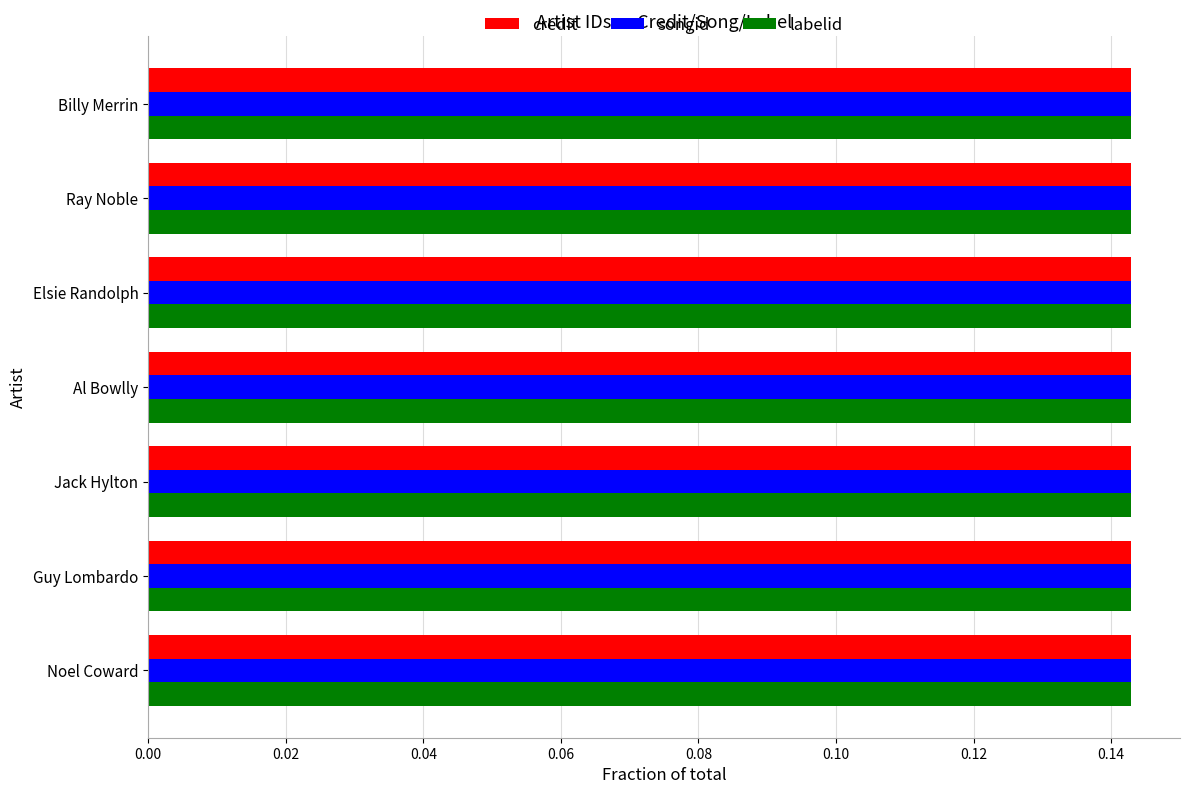

Which series has the largest total across all categories?

credit